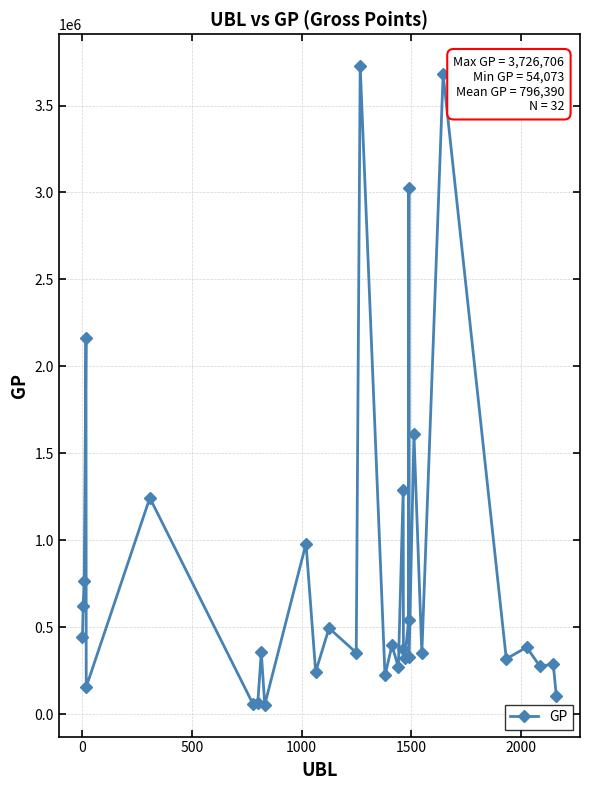

What is the maximum value shown in the chart?

3726706